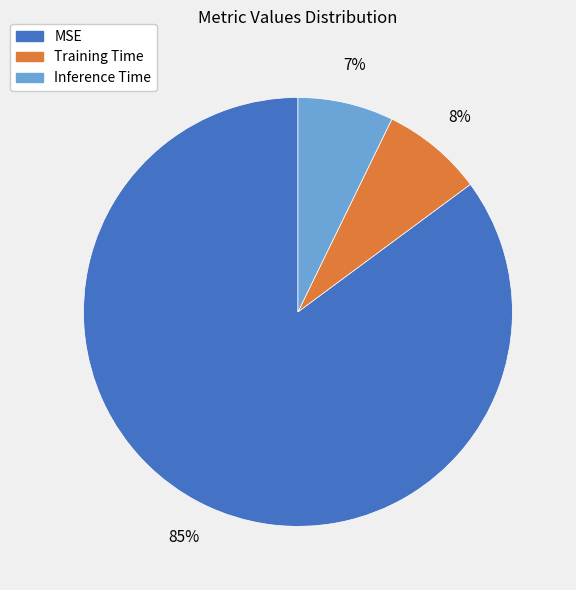

To the nearest percent, what is the combined percentage of Training Time and MSE?

93%